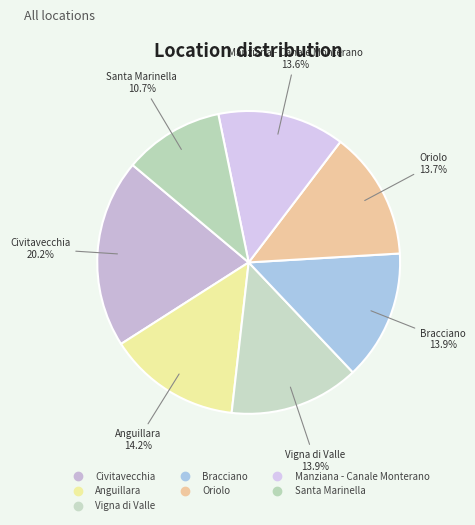

How many segments does this pie chart have?

7